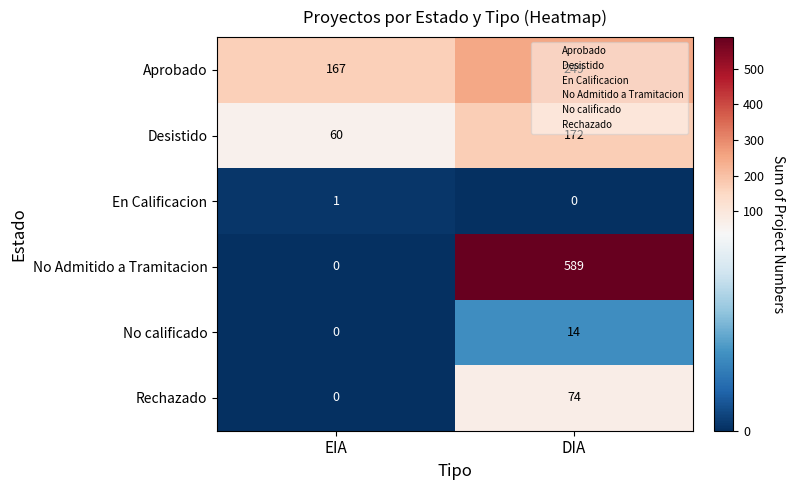

What is the sum of the No calificado values at DIA and EIA?

14